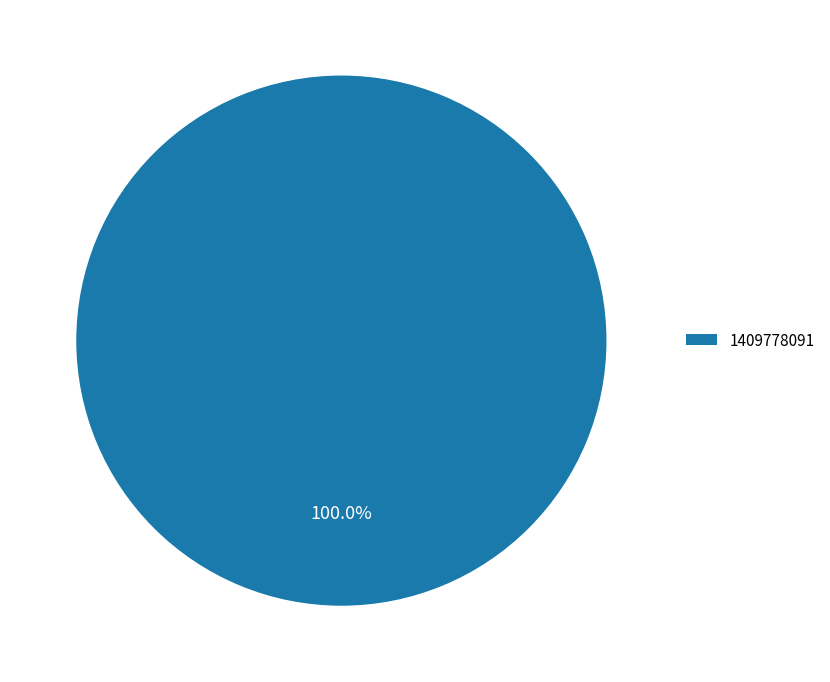

Is there any slice that represents more than half of the pie?

Yes